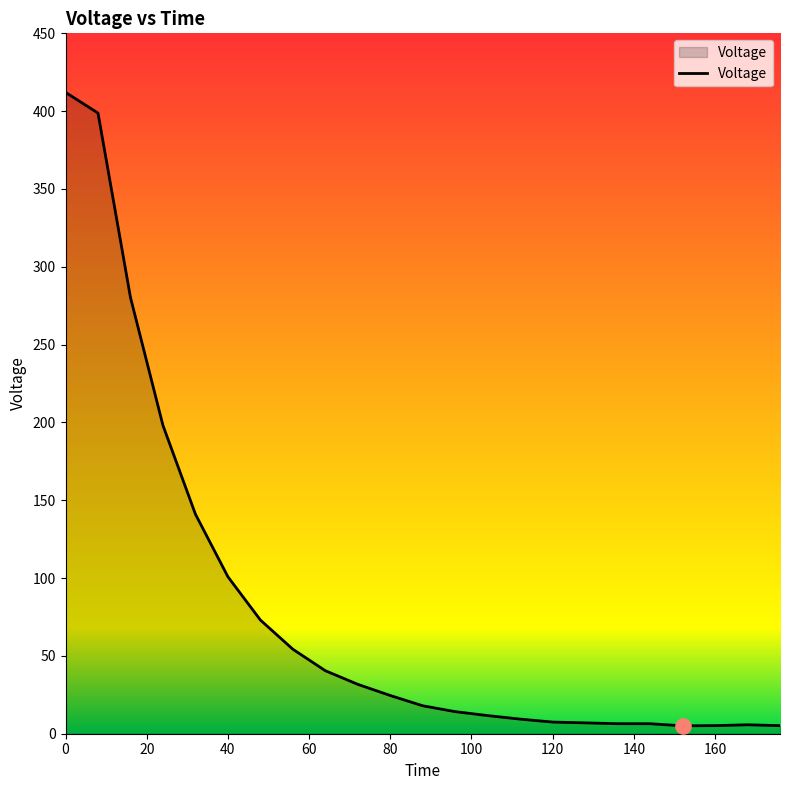

What is the maximum value shown in the chart?

412.1